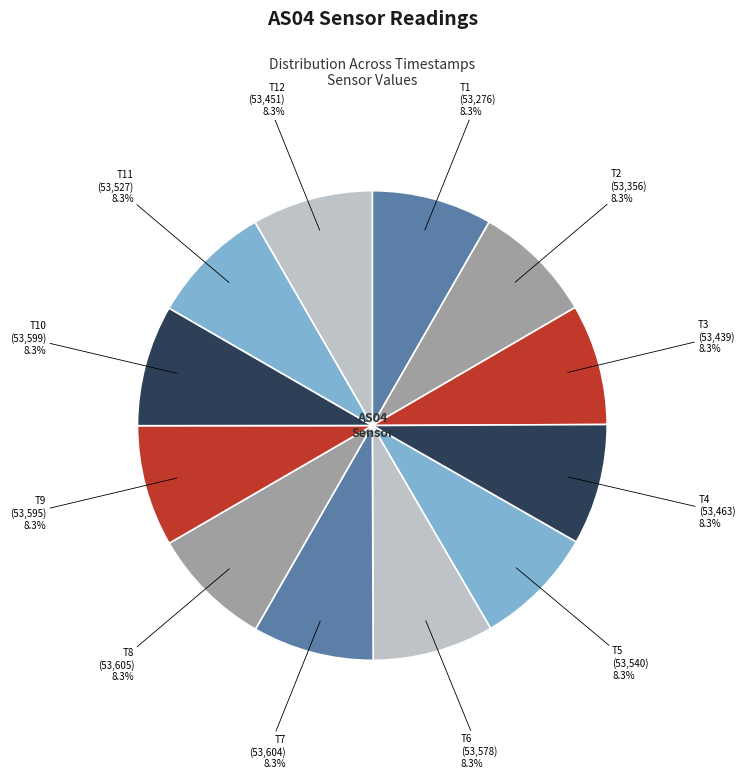

What is the total percentage of T3 and T5?

16.7%